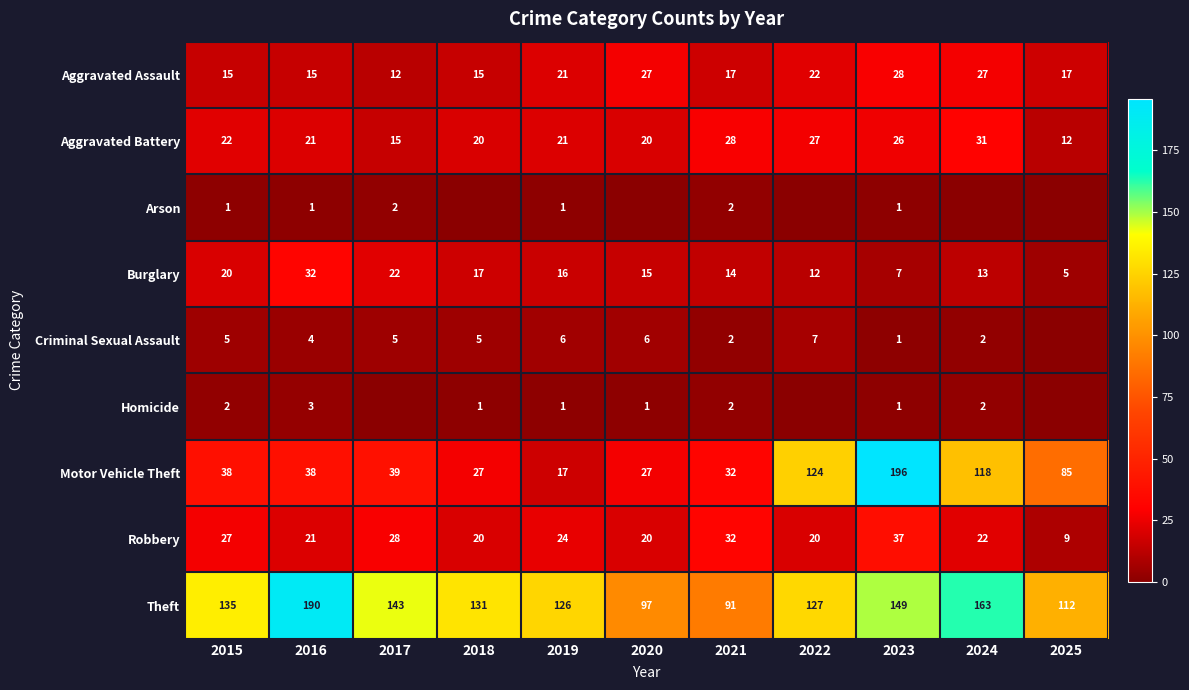

What is the highest value of the Aggravated Assault series?

28